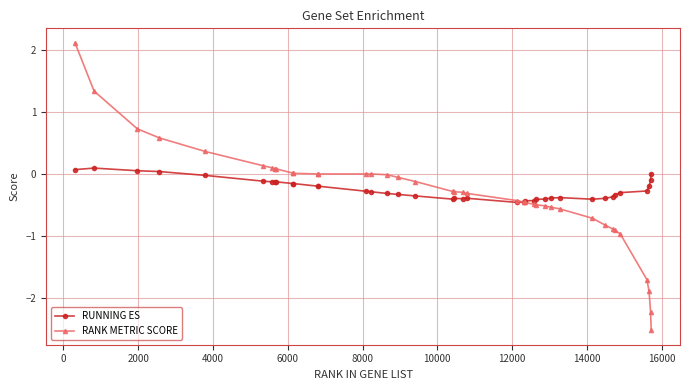

True or false: RANK METRIC SCORE and RUNNING ES intersect in this chart.

True